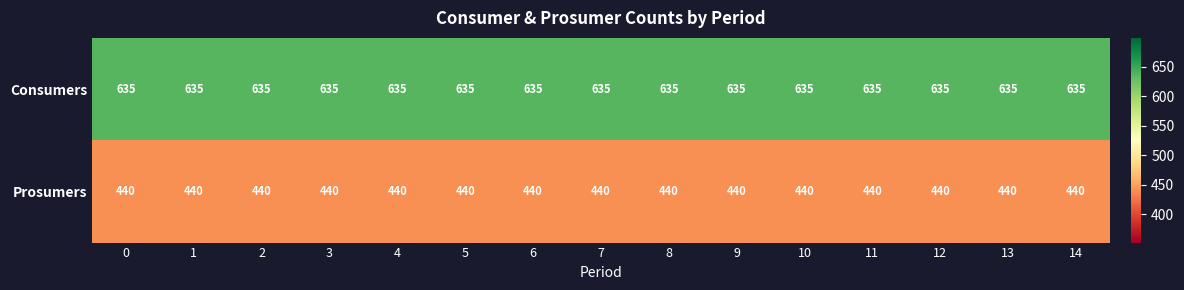

What is the spread (max minus min) of values at 10?

195